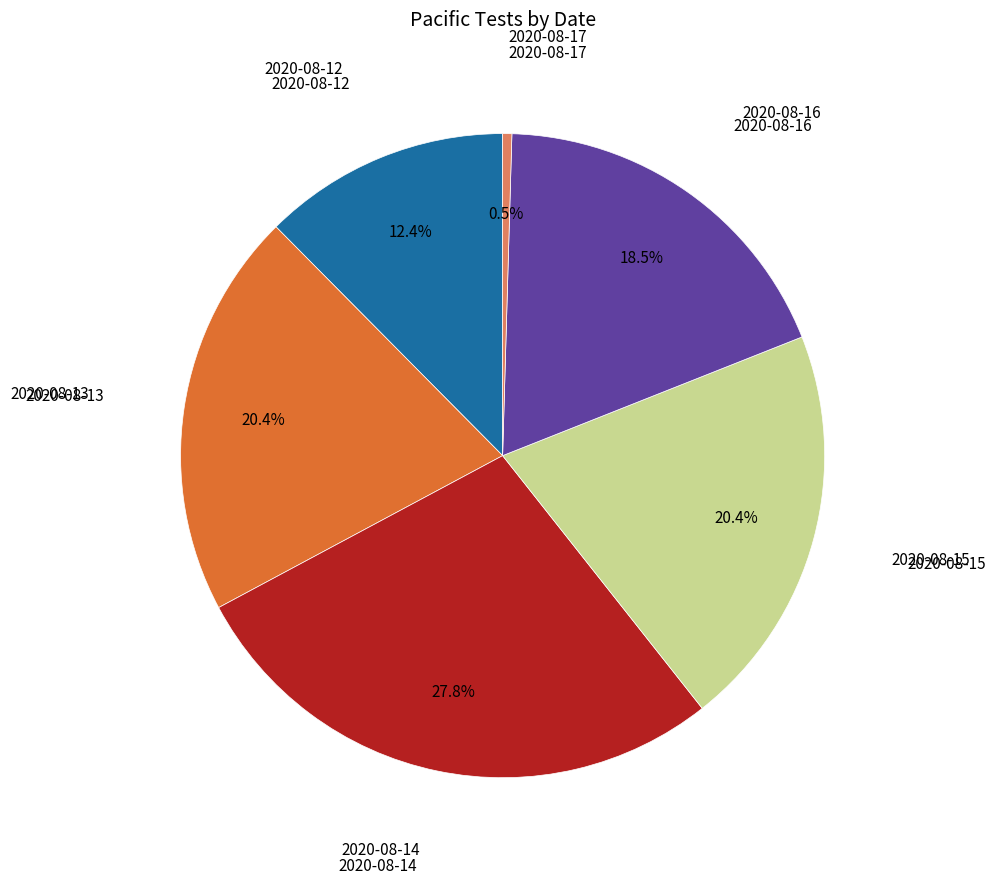

Does any single category account for the majority?

No